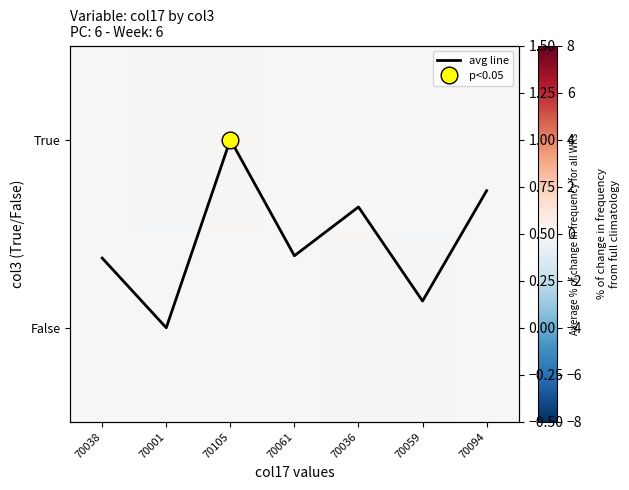

True or false: False has a value of 0.1 at 70105.

False